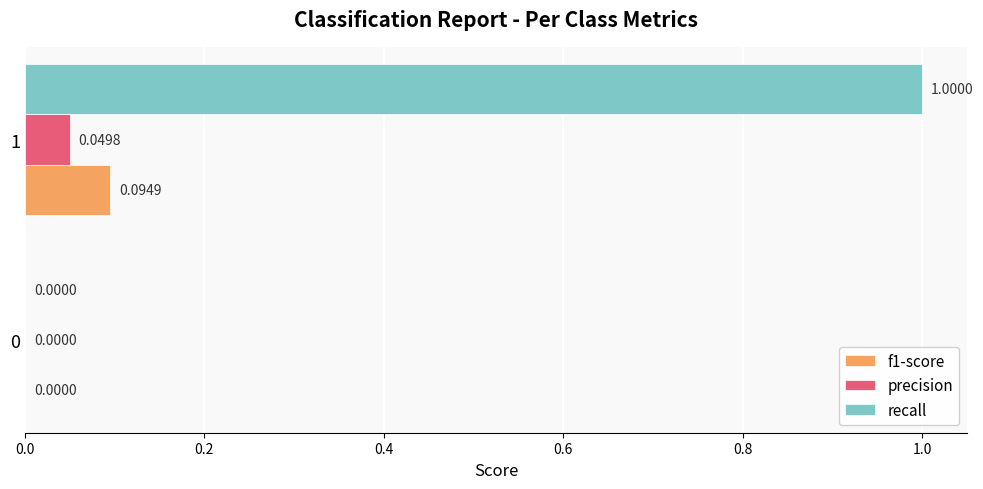

Which series has the largest total across all categories?

recall